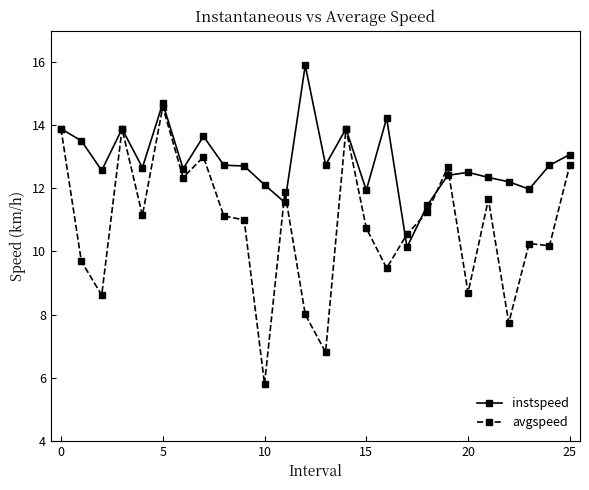

What is the minimum value for avgspeed?

5.8